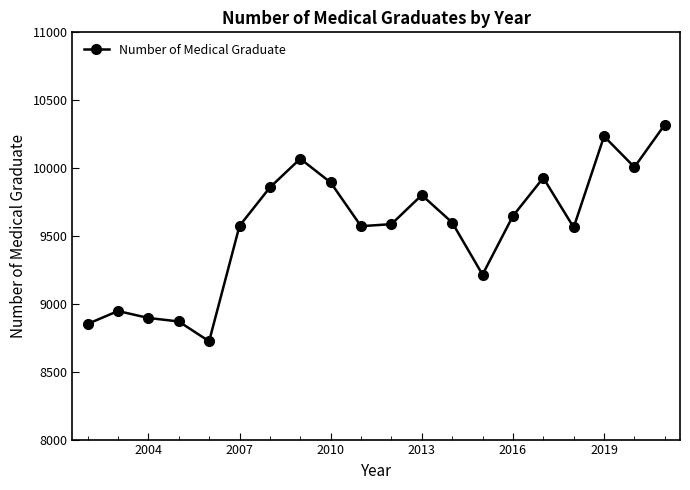

What is the maximum value shown in the chart?

10320